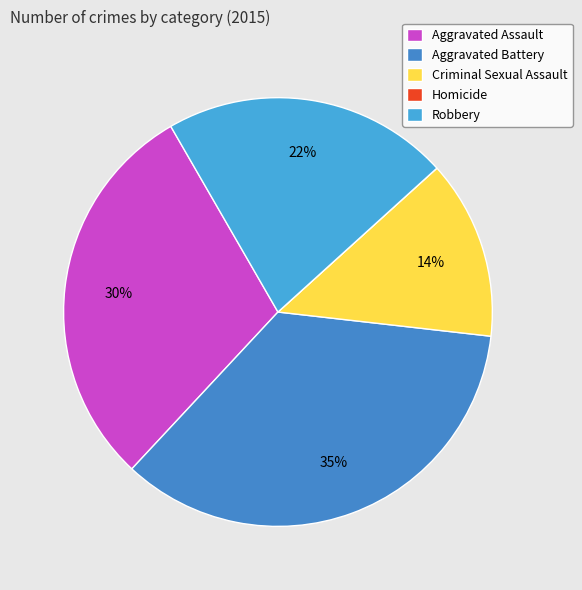

Is Robbery the majority of the pie?

No